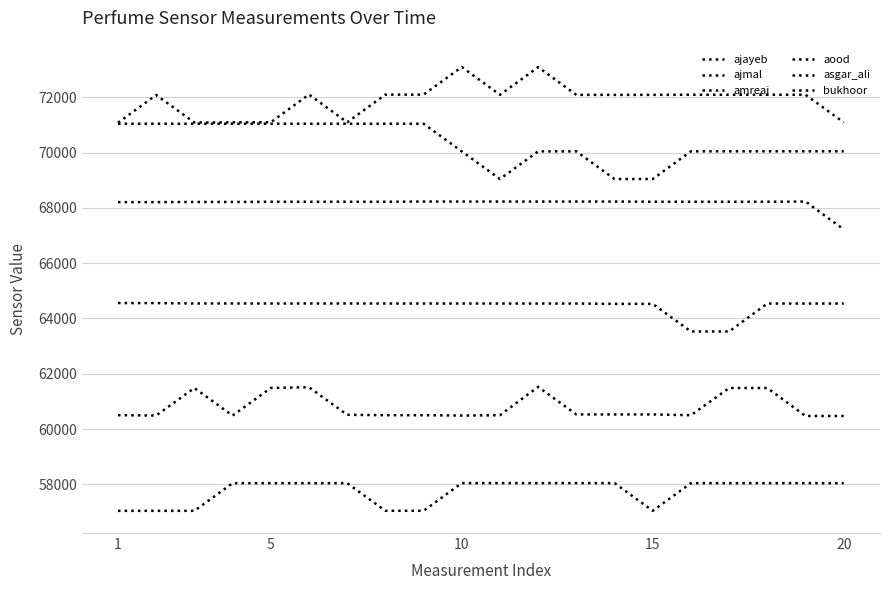

How many lines are shown in the chart?

6